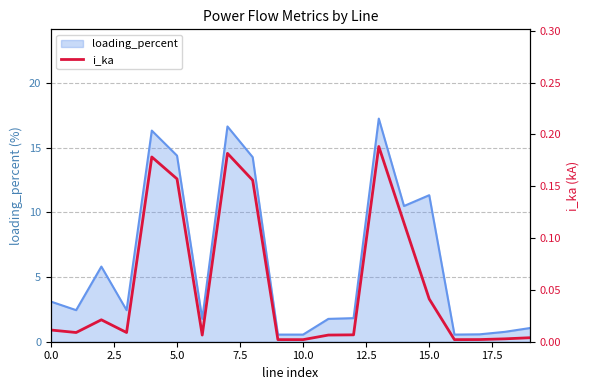

What is the minimum value for loading_percent?

0.6